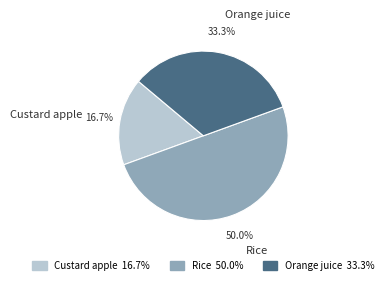

Rank the categories by value from highest to lowest.

Rice, Orange juice, Custard apple